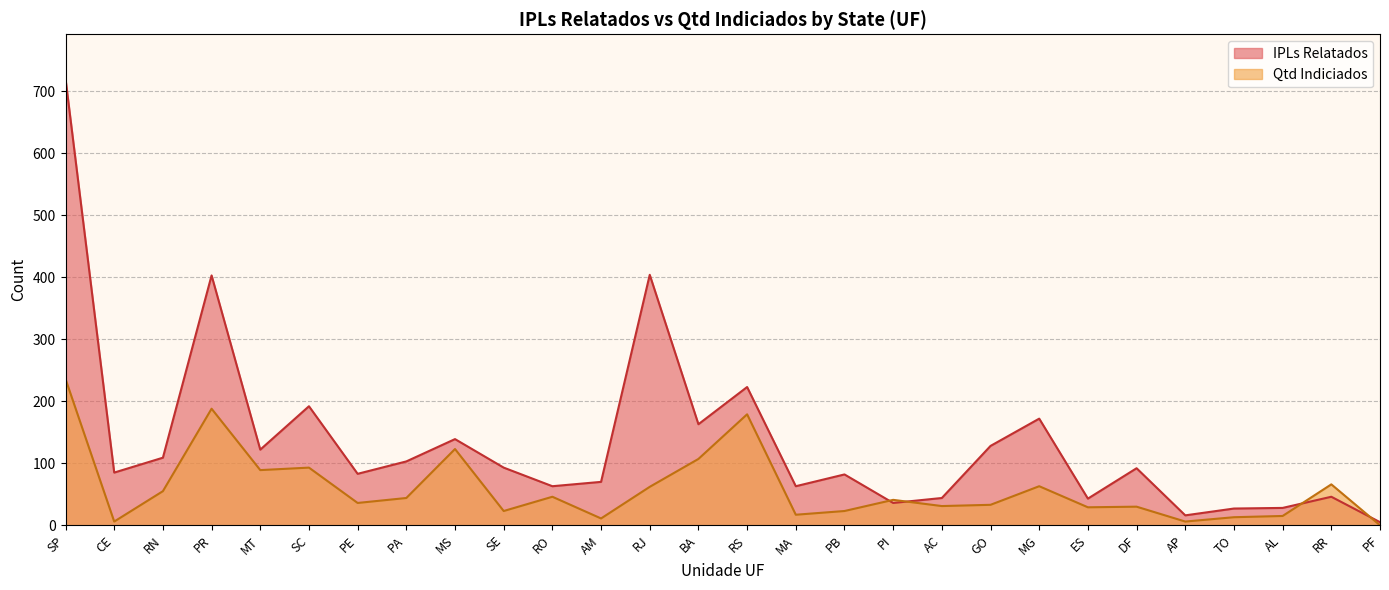

Which series has the largest total across all categories?

IPLs Relatados